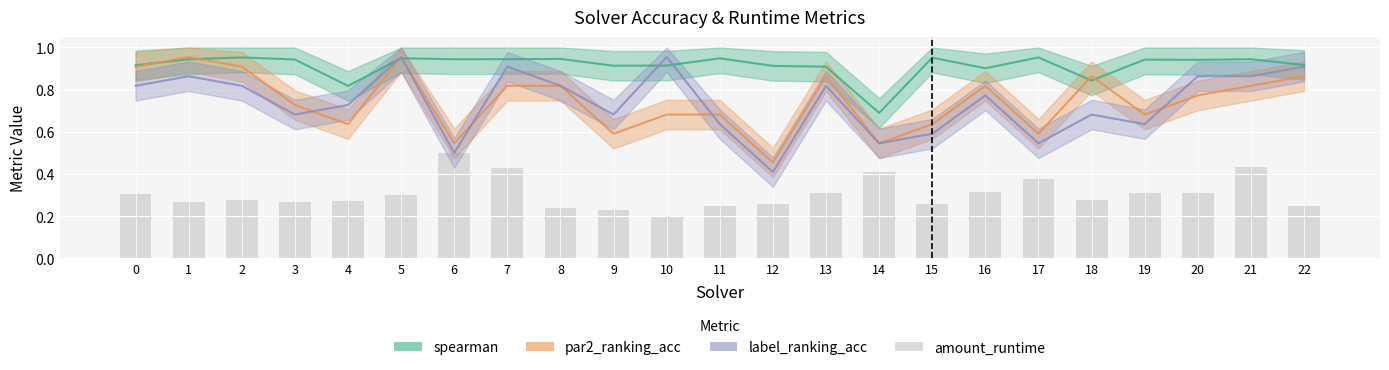

Reading right to left, extract all data points from this chart.

0.3	0.4	0.3	0.3	0.3	0.4	0.3	0.3	0.4	0.3	0.3	0.2	0.2	0.2	0.2	0.4	0.5	0.3	0.3	0.3	0.3	0.3	0.3